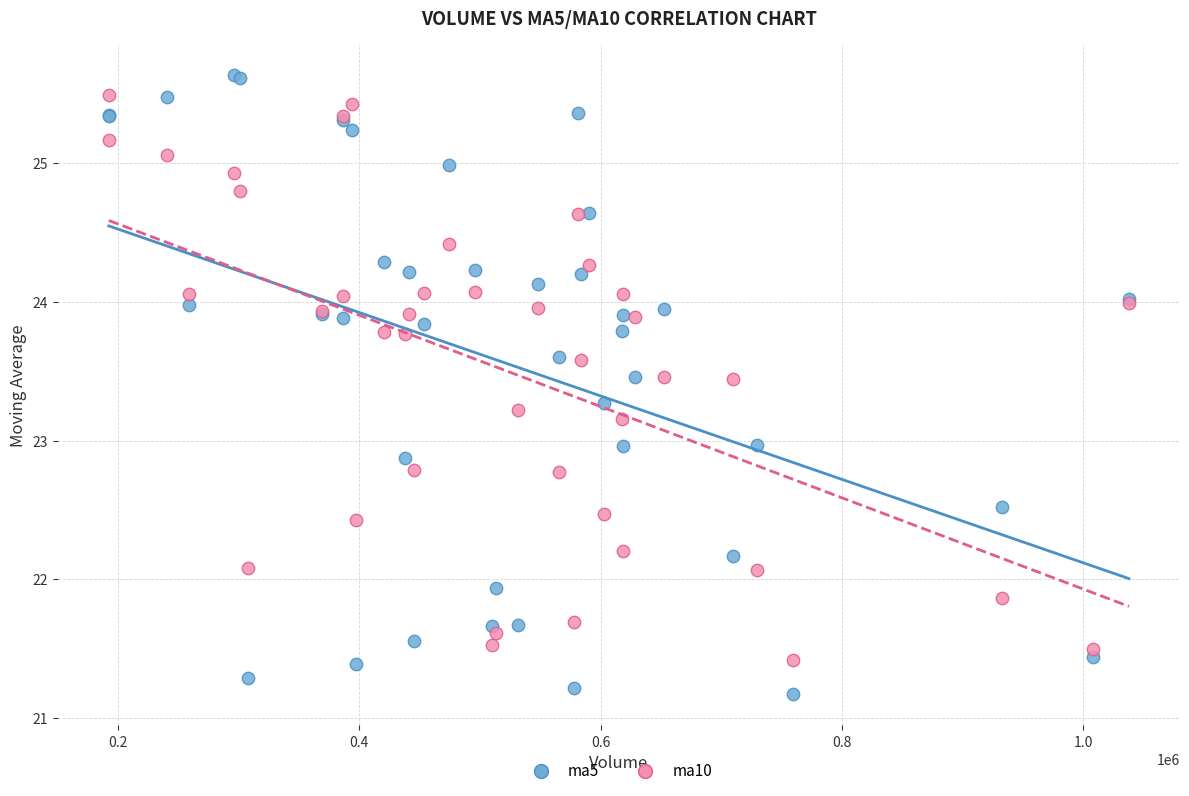

Which series has the largest Y range (max minus min)?

ma5